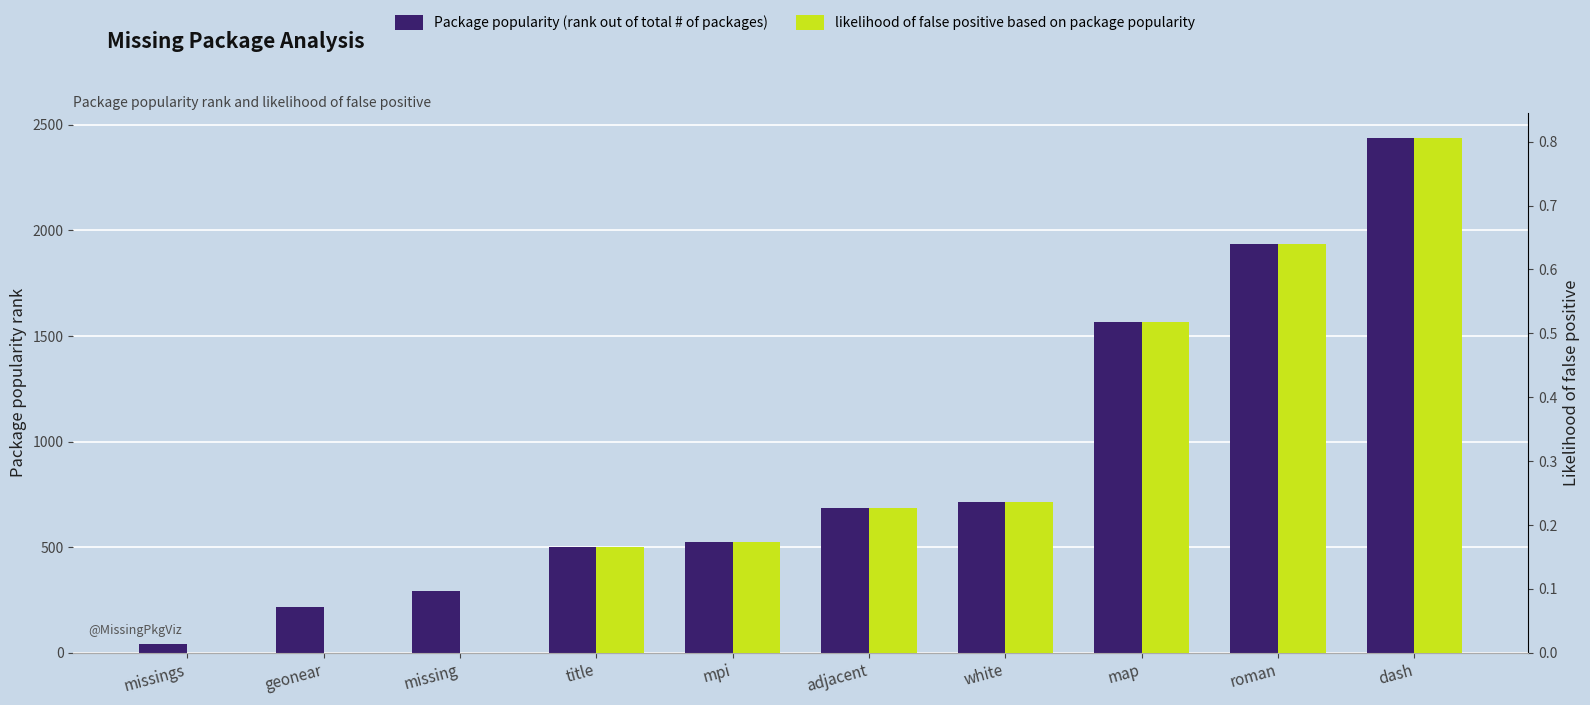

What is the total value across all series at missing?

293.0